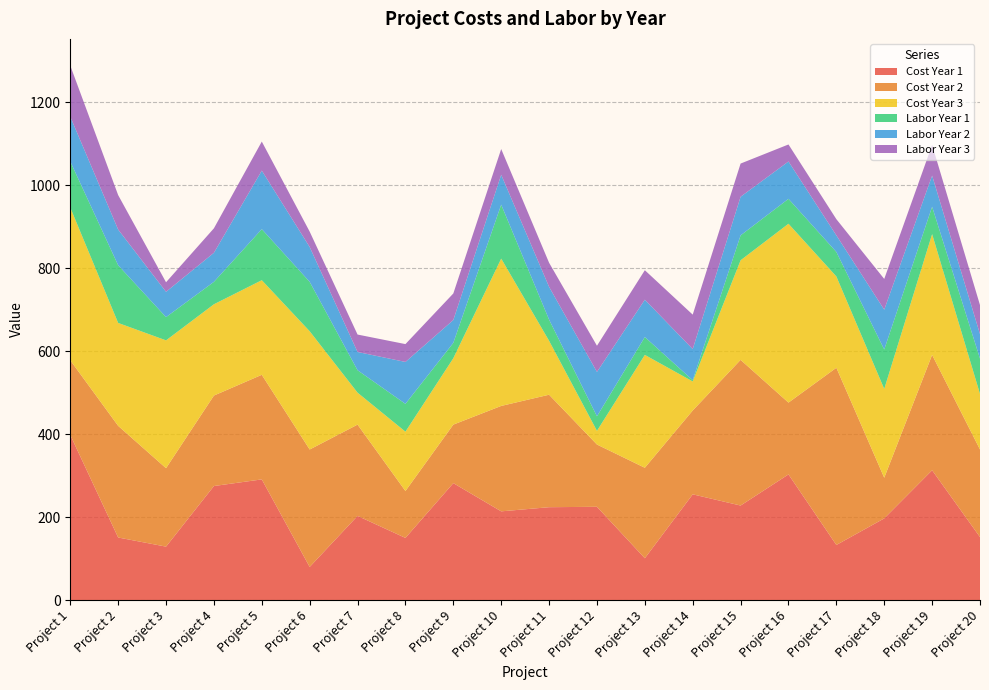

Reading left to right, transcribe all the data shown in this chart.

Cost Year 1: Project 1=398	Project 2=151	Project 3=129	Project 4=275	Project 5=291	Project 6=80	Project 7=203	Project 8=150	Project 9=282	Project 10=214	Project 11=224	Project 12=225	Project 13=101	Project 14=255	Project 15=228	Project 16=303	Project 17=133	Project 18=197	Project 19=313	Project 20=152
Cost Year 2: Project 1=180	Project 2=269	Project 3=189	Project 4=218	Project 5=252	Project 6=283	Project 7=220	Project 8=113	Project 9=141	Project 10=254	Project 11=271	Project 12=150	Project 13=218	Project 14=202	Project 15=351	Project 16=173	Project 17=427	Project 18=98	Project 19=278	Project 20=211
Cost Year 3: Project 1=368	Project 2=248	Project 3=308	Project 4=220	Project 5=228	Project 6=285	Project 7=77	Project 8=143	Project 9=160	Project 10=355	Project 11=130	Project 12=33	Project 13=272	Project 14=70	Project 15=240	Project 16=431	Project 17=220	Project 18=214	Project 19=291	Project 20=134
Labor Year 1: Project 1=111	Project 2=139	Project 3=56	Project 4=54	Project 5=123	Project 6=119	Project 7=54	Project 8=67	Project 9=37	Project 10=130	Project 11=51	Project 12=35	Project 13=43	Project 14=3	Project 15=60	Project 16=60	Project 17=59	Project 18=95	Project 19=66	Project 20=85
Labor Year 2: Project 1=108	Project 2=86	Project 3=61	Project 4=70	Project 5=141	Project 6=84	Project 7=44	Project 8=101	Project 9=55	Project 10=72	Project 11=79	Project 12=107	Project 13=90	Project 14=75	Project 15=93	Project 16=90	Project 17=40	Project 18=96	Project 19=75	Project 20=59
Labor Year 3: Project 1=123	Project 2=83	Project 3=23	Project 4=59	Project 5=70	Project 6=37	Project 7=42	Project 8=43	Project 9=64	Project 10=62	Project 11=58	Project 12=63	Project 13=71	Project 14=83	Project 15=80	Project 16=41	Project 17=39	Project 18=74	Project 19=74	Project 20=70